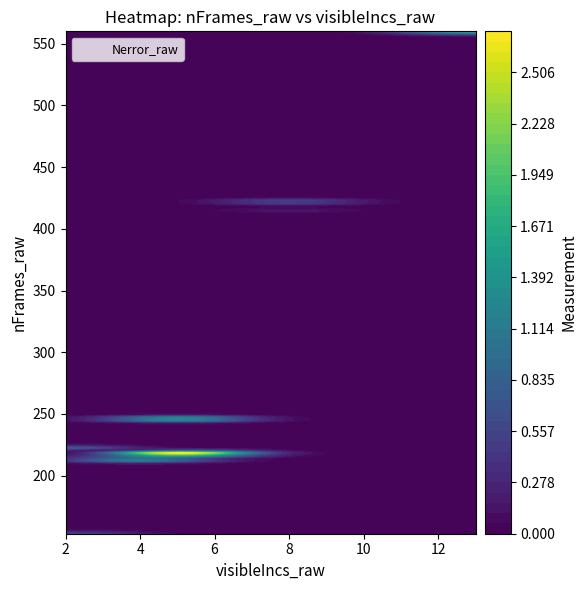

Reading right to left, what are all the values shown in this chart?

218	222	246	560	153	422	213	220	415